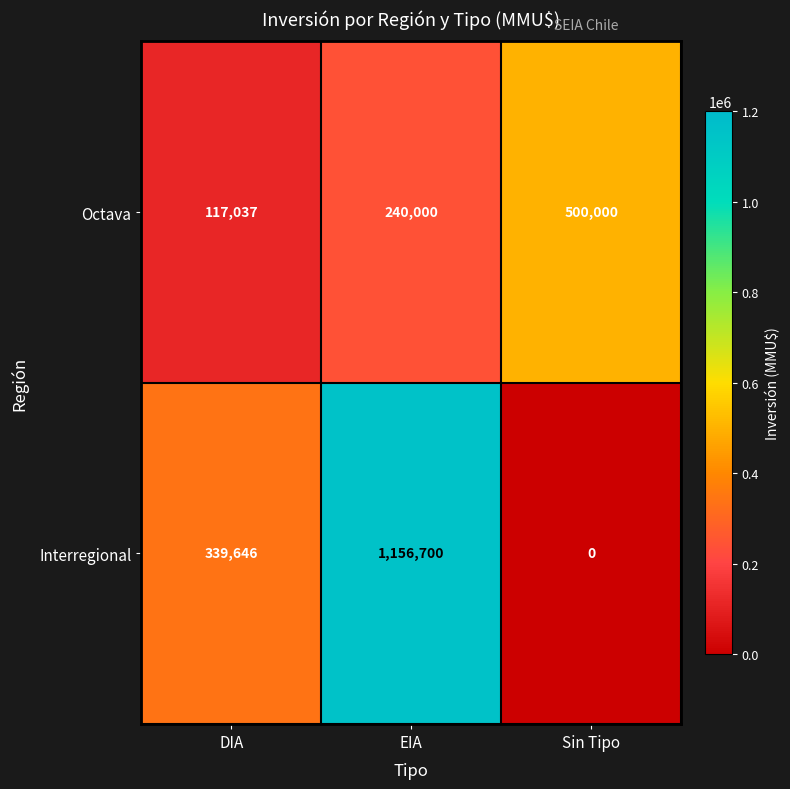

Where is Interregional nearest to the value 578350?

DIA